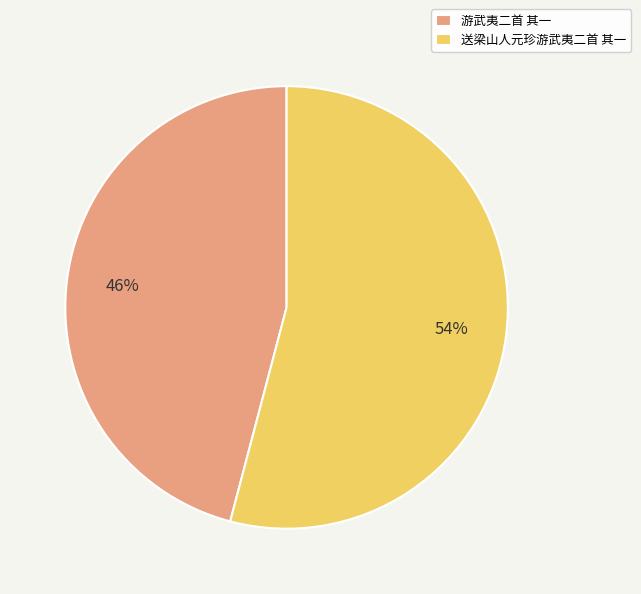

Is 送梁山人元珍游武夷二首 其一 the majority of the pie?

Yes